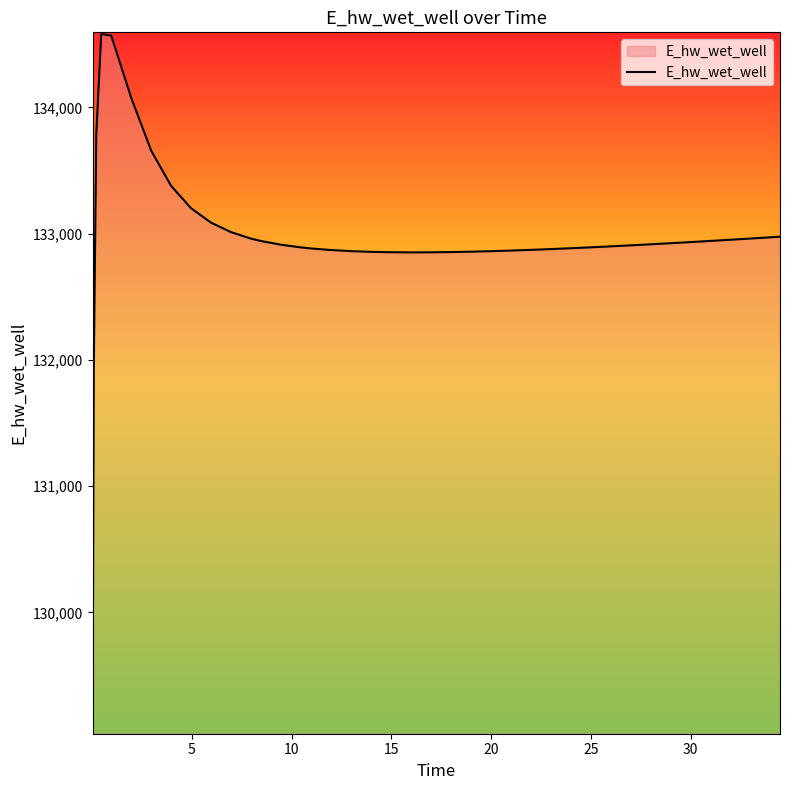

What is the difference between the maximum and minimum values?

5527.6